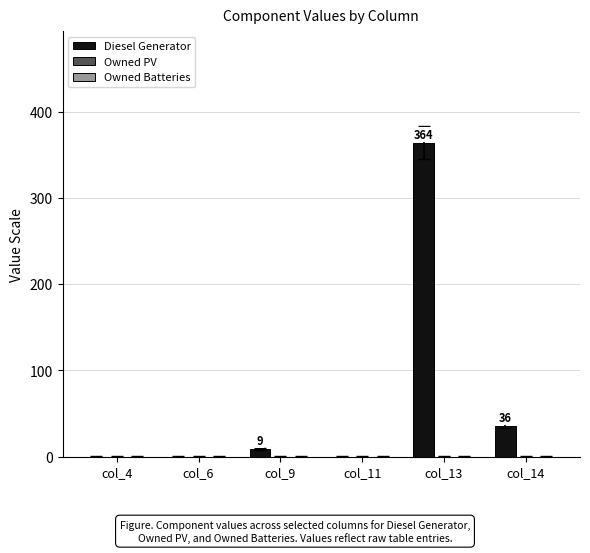

Reading left to right, extract all data points from this chart.

col_4=0	col_6=0	col_9=9	col_11=0	col_13=364	col_14=36